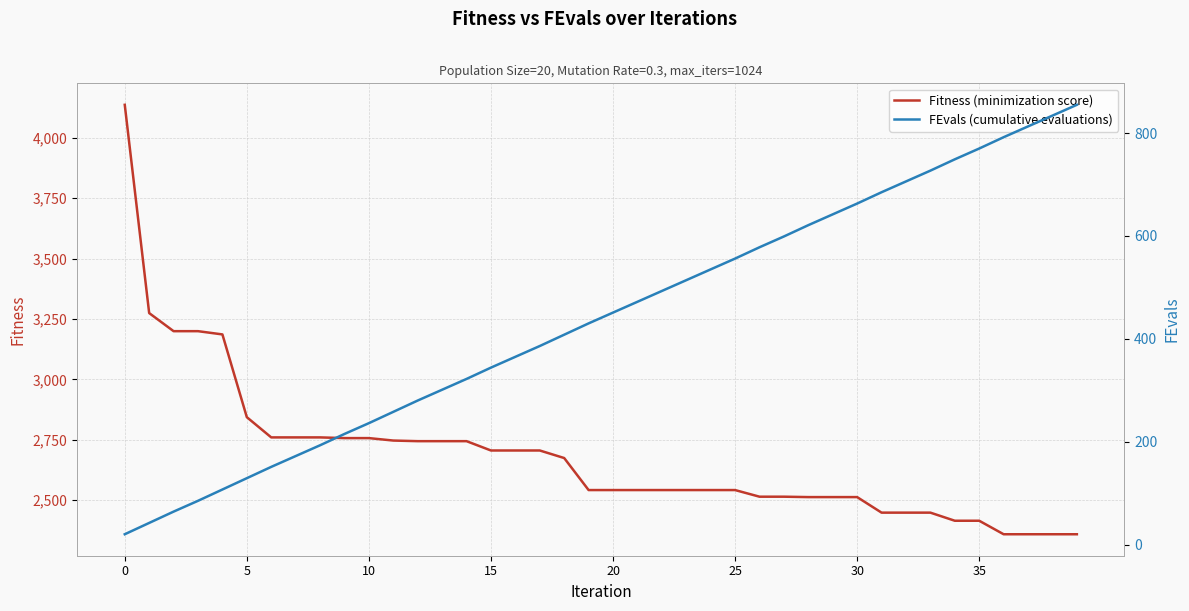

What is the minimum value shown in the chart?

20.0